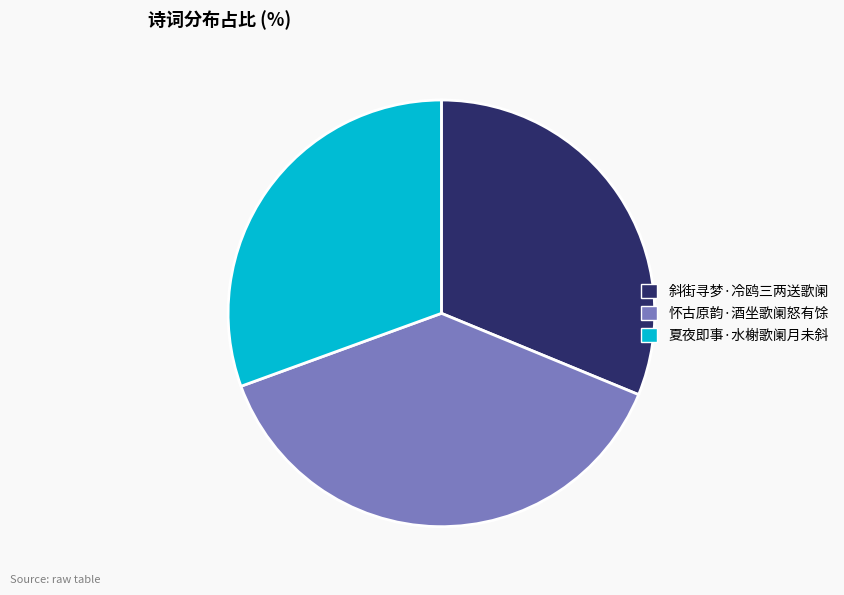

Approximately how many times larger is the value at 斜街寻梦·冷鸥三两送歌阑 compared to 怀古原韵·酒坐歌阑怒有馀?

0.8